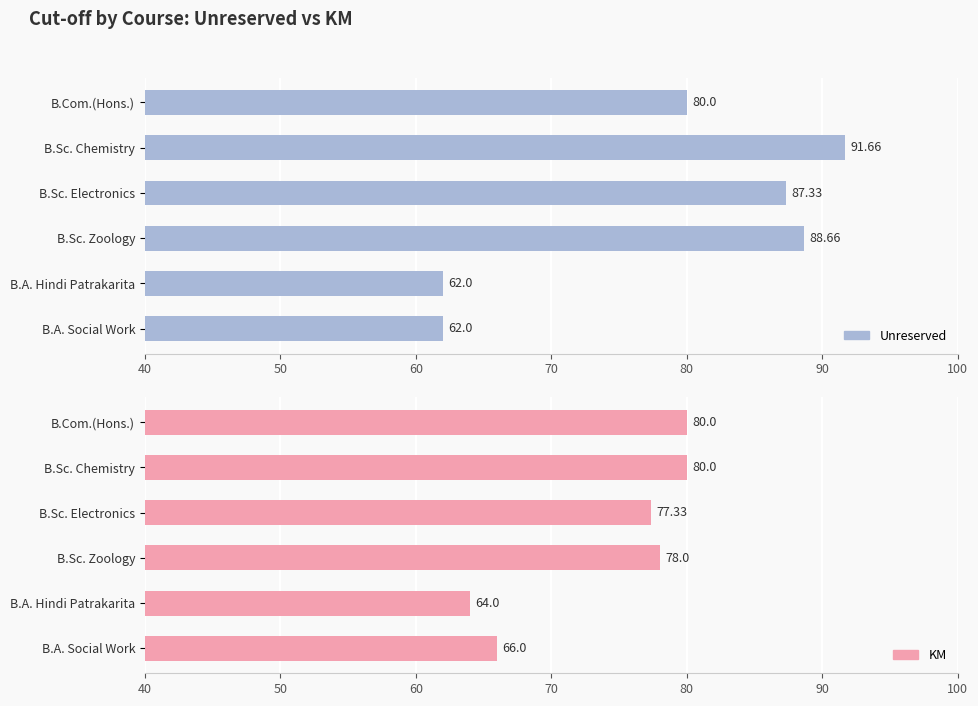

What are all the series names shown in the legend?

Unreserved, KM